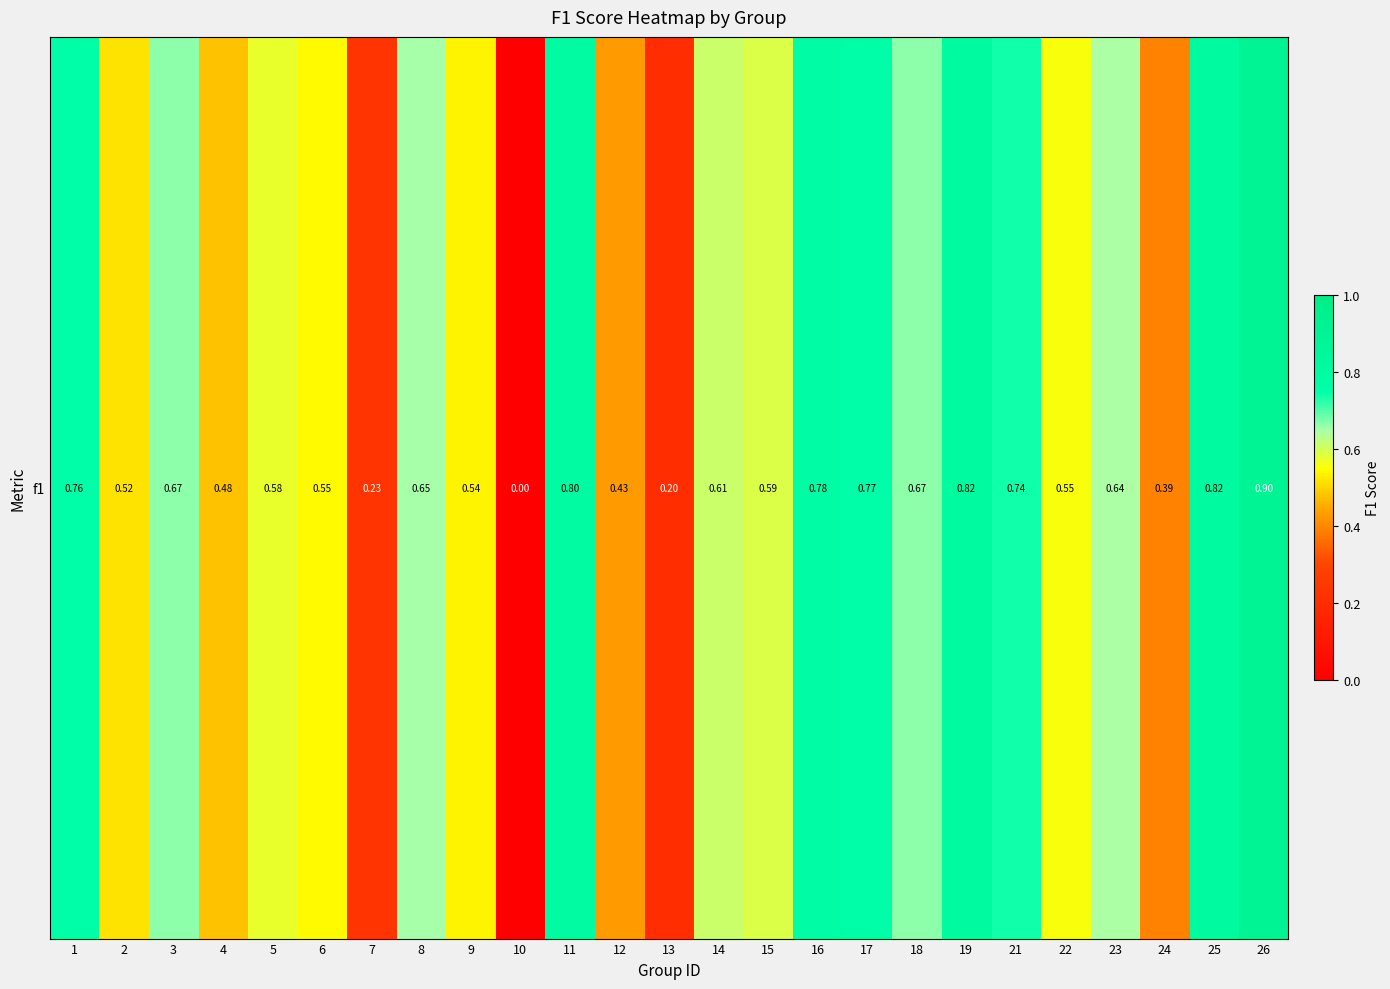

The chart shows a value of 0.8 at 17. True or false?

True